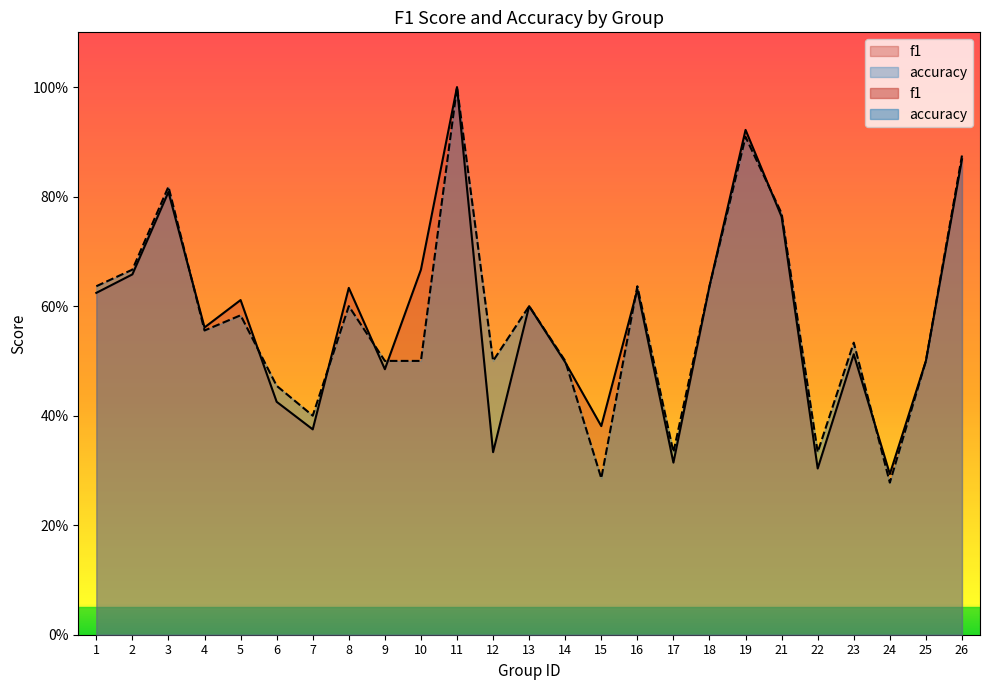

How many times do accuracy and f1 cross each other?

9